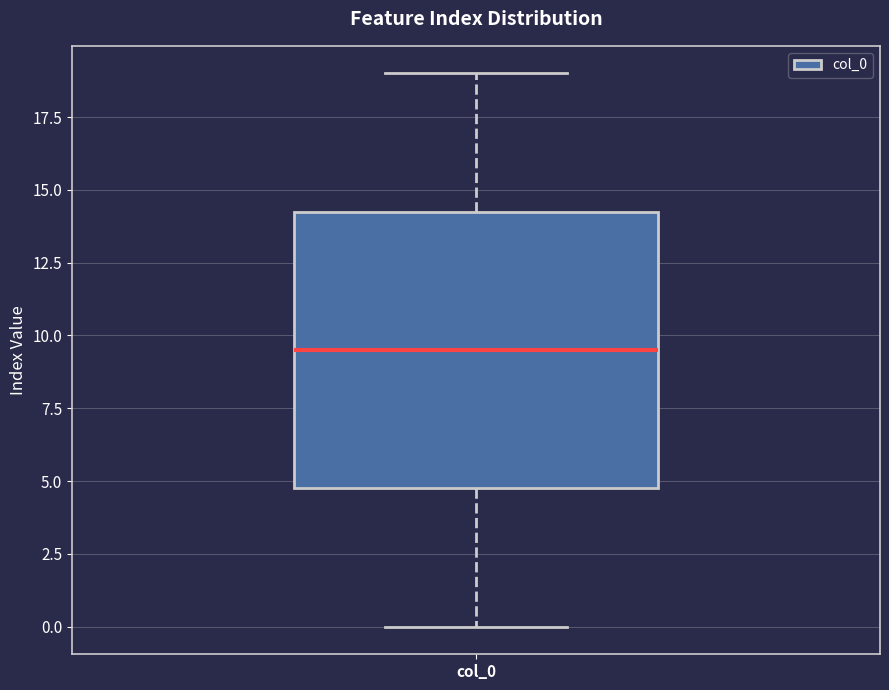

Where is the lower edge of the box for col_0 on the y-axis? The values are not printed on the chart, so give them approximately, as read against the axis.

5.0